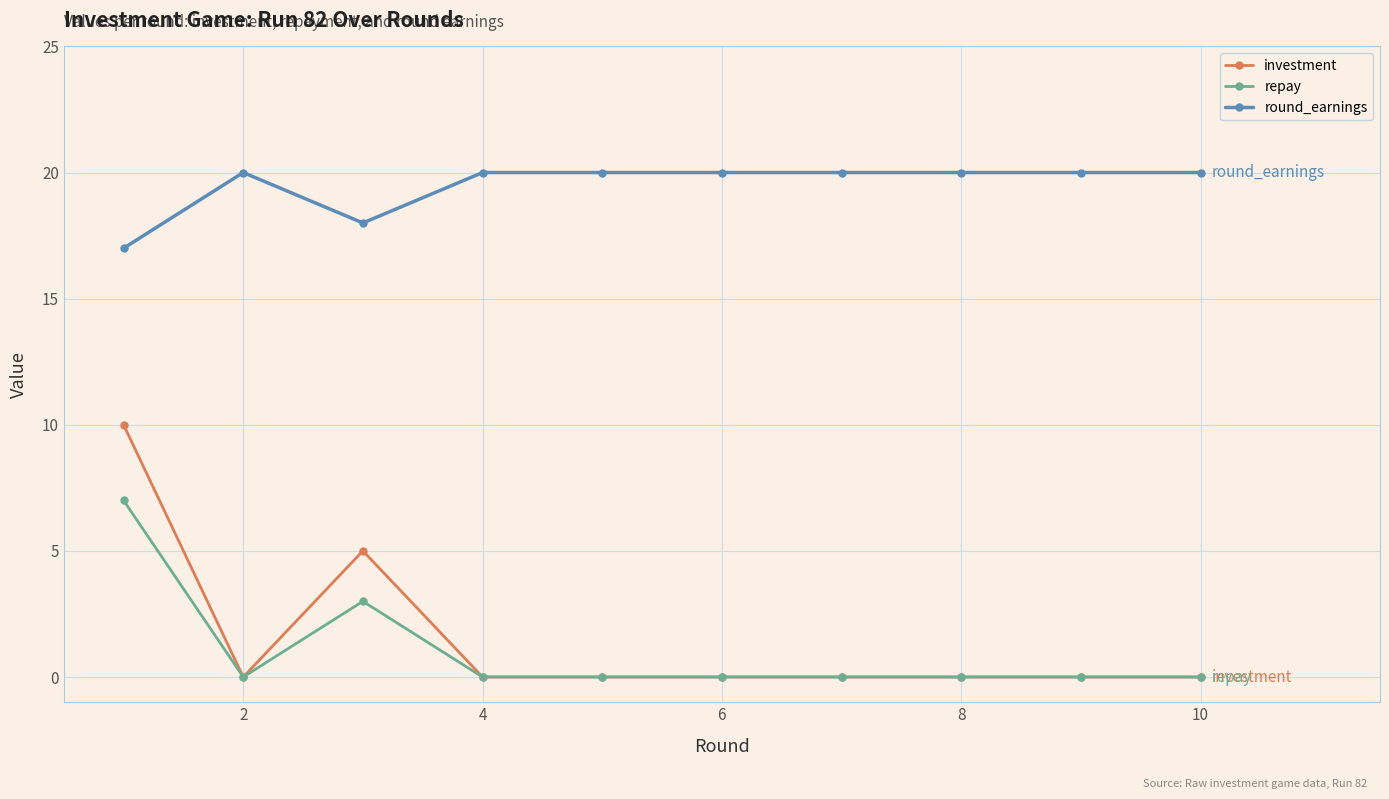

Is this an area chart (filled region under the line)?

No